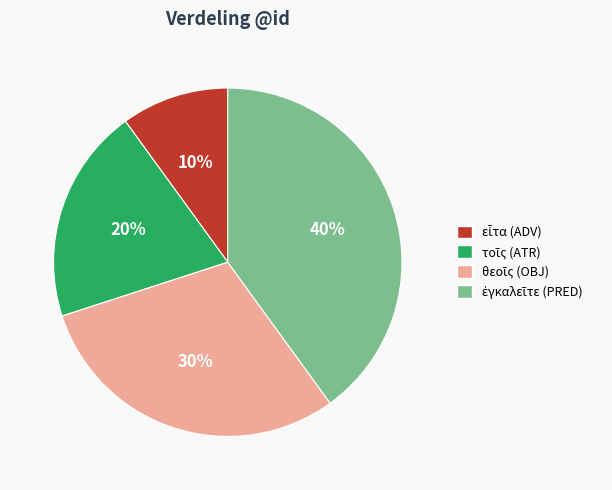

Does any single category account for the majority?

No